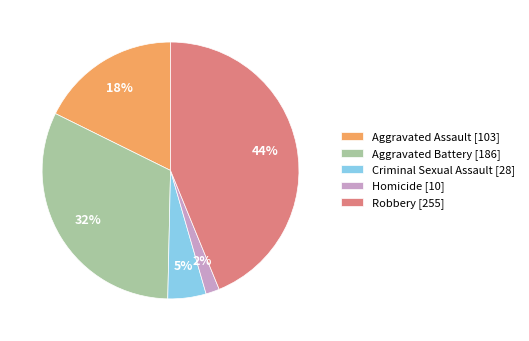

Which category has the smallest portion of the pie?

Homicide